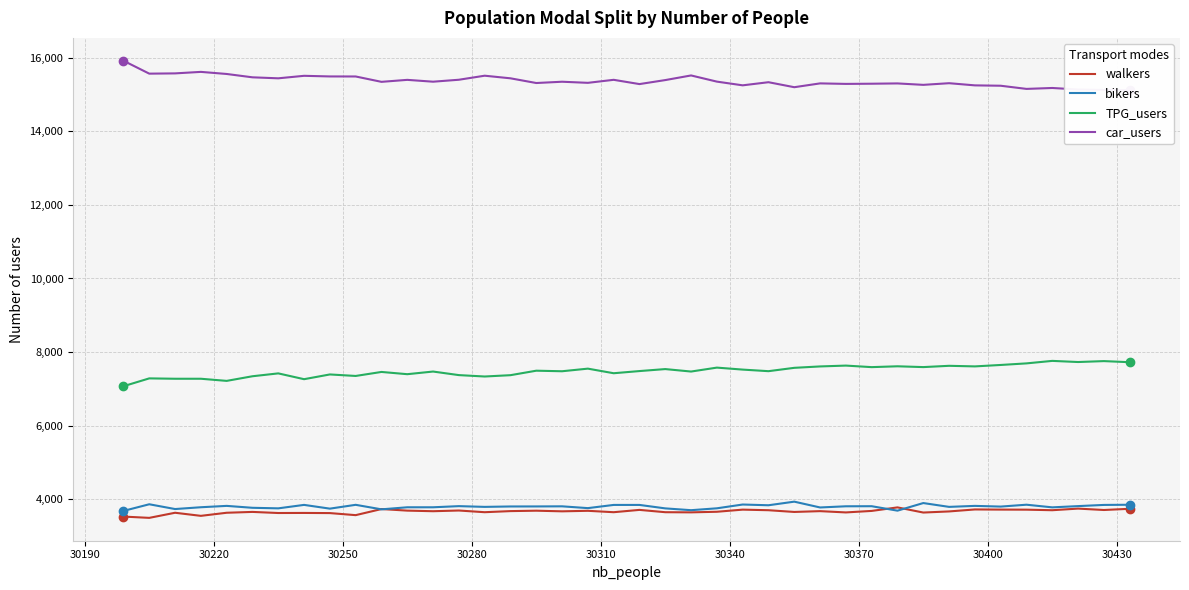

What is the maximum value for bikers?

3928